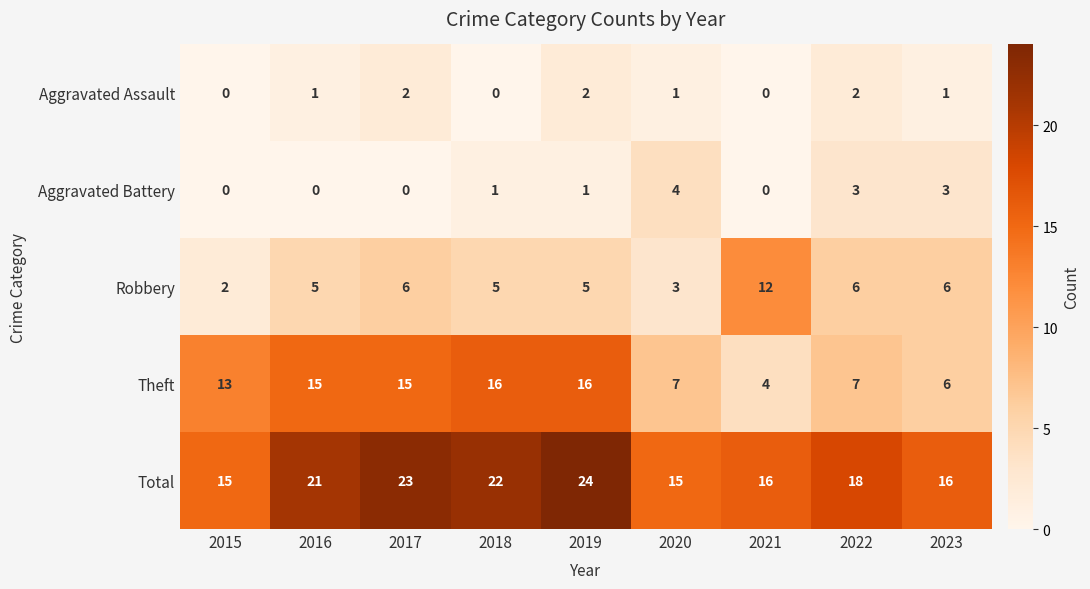

At which category is the sum across all series the highest?

2019